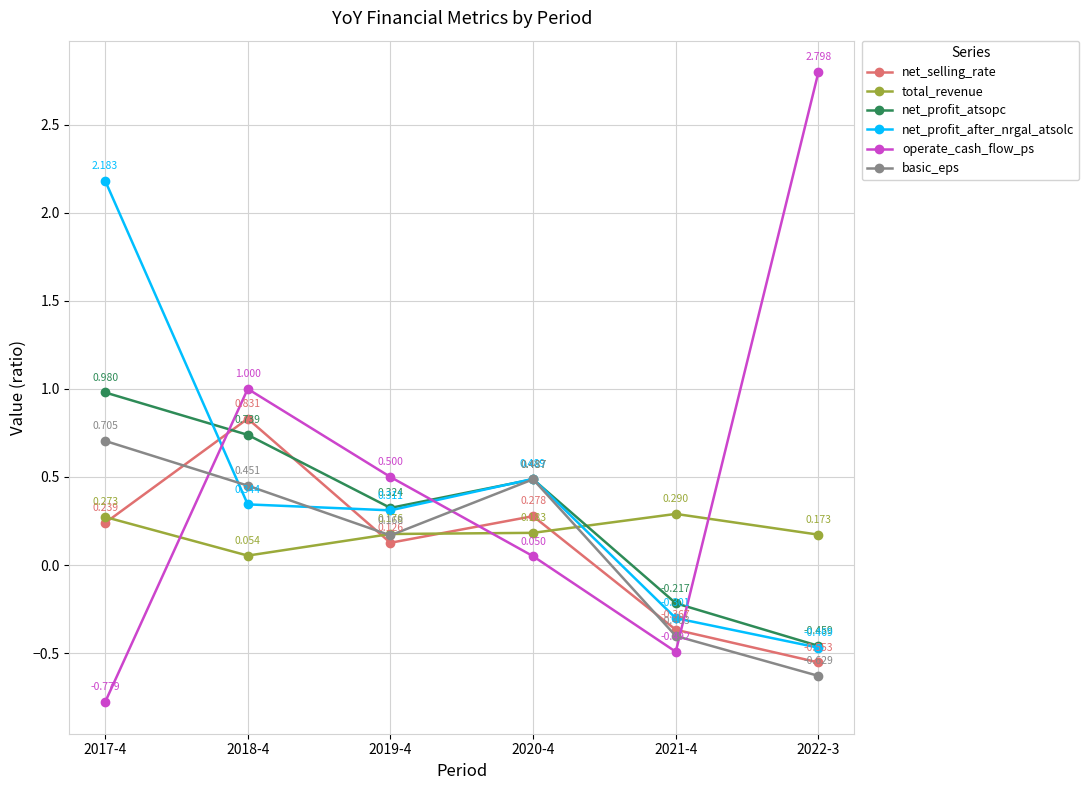

At which category does net_profit_atsopc reach its first local peak?

2020-4